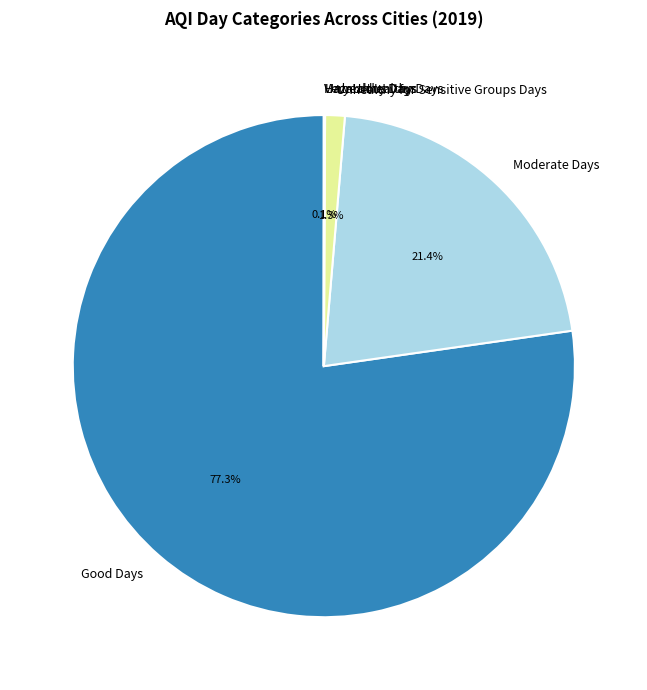

Does Moderate Days represent more than half of the total?

No